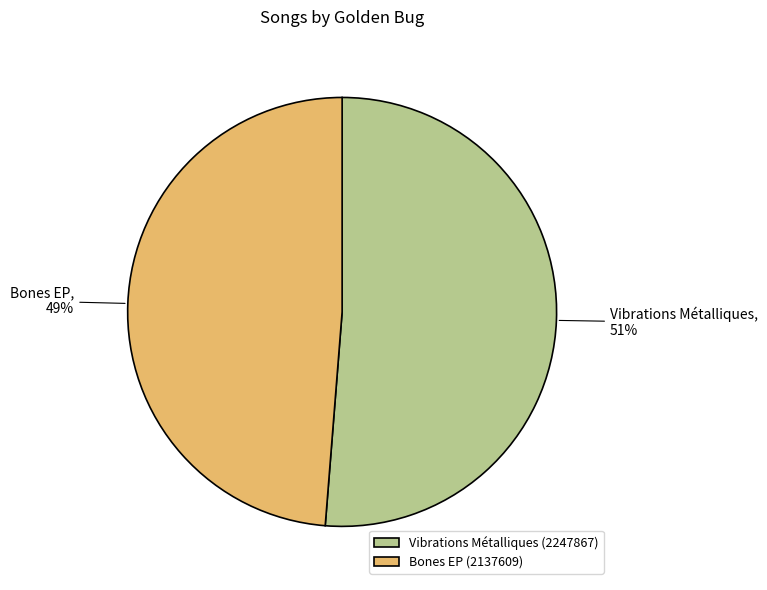

To the nearest percent, what is the combined percentage of Vibrations Métalliques and Bones EP?

100%